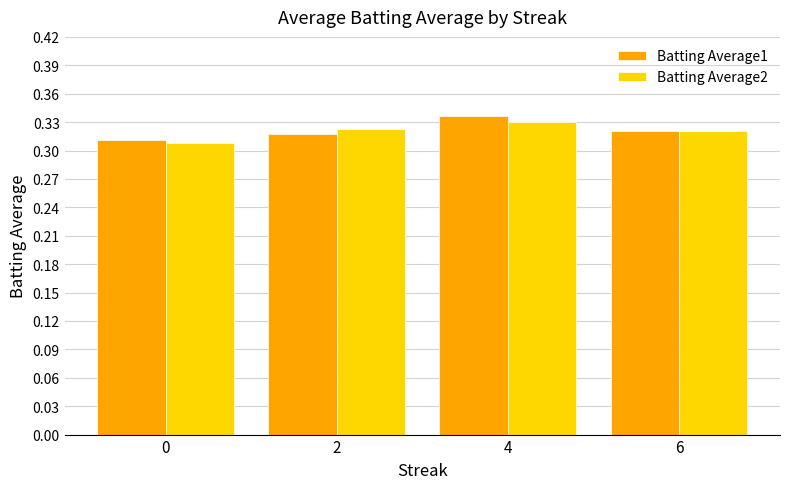

True or false: Batting Average2 has a value of 0.1 at 6.

False